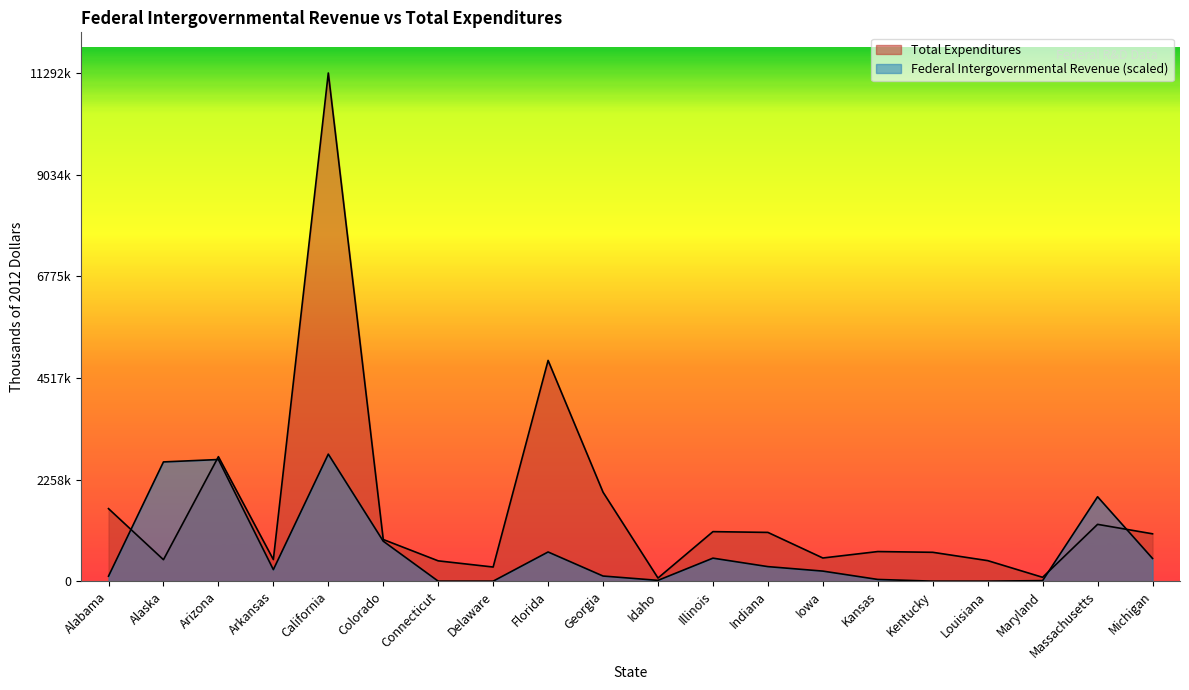

What is the total value across all series at Alaska?

3126772.7